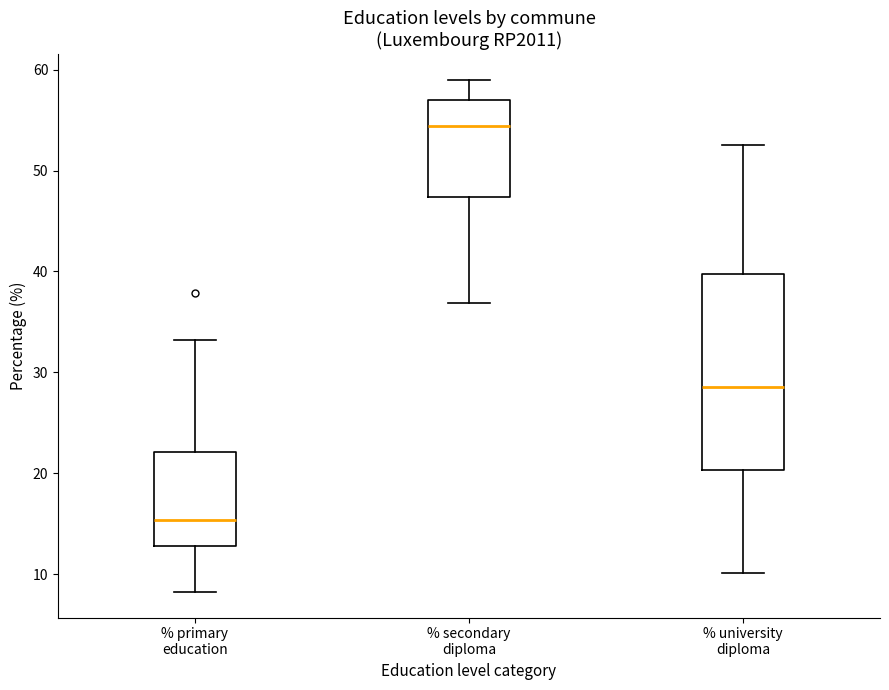

Where is the lower edge of the box for % secondary diploma on the y-axis? The values are not printed on the chart, so give them approximately, as read against the axis.

47